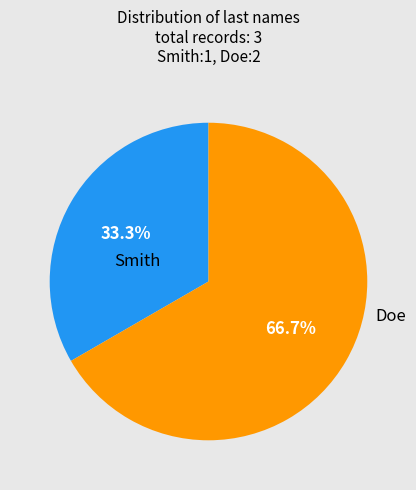

To the nearest percent, what is the difference between the largest and smallest slice percentages?

33%